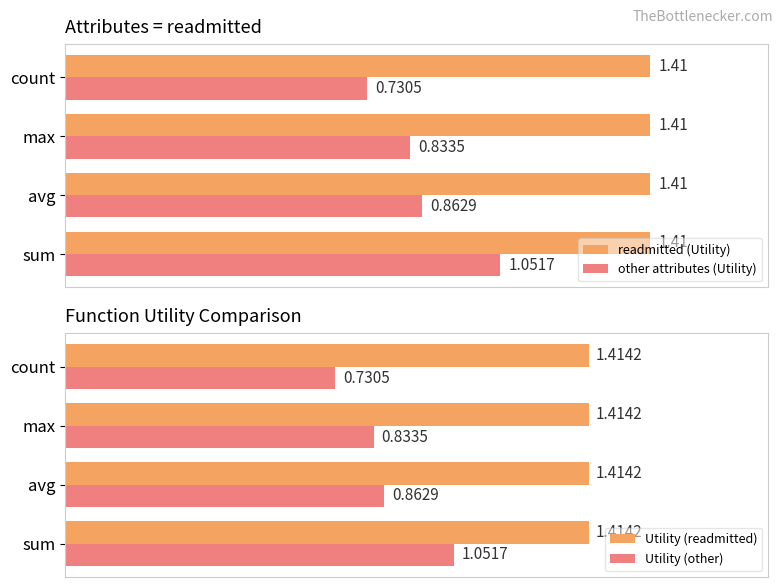

Is the value of Utility (readmitted) at avg greater than the value of Utility (other) at count?

Yes